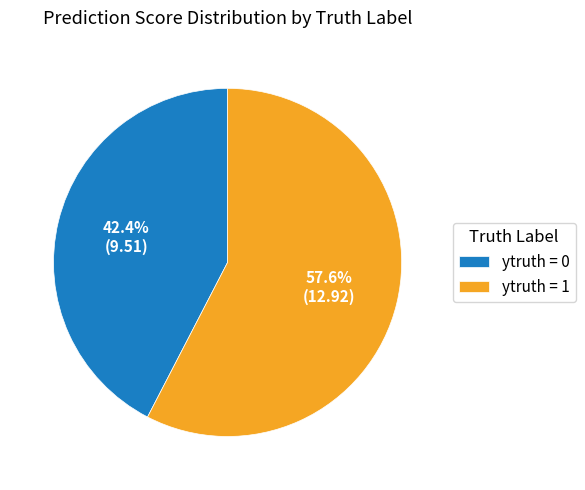

To the nearest percent, what is the average slice percentage?

50%